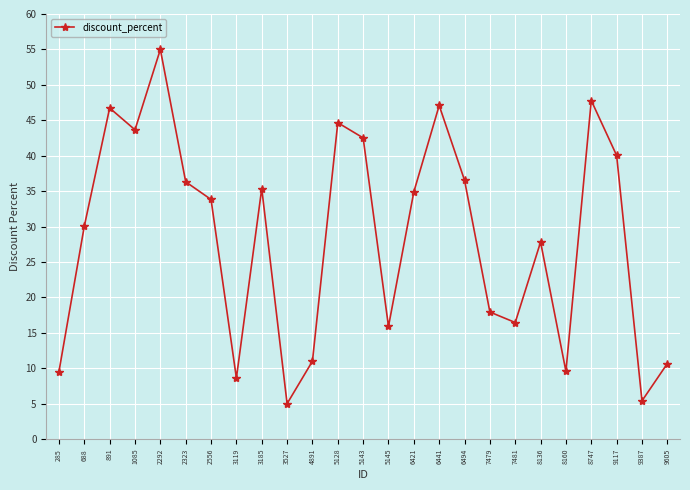

At which label is the value closest to 30?

688